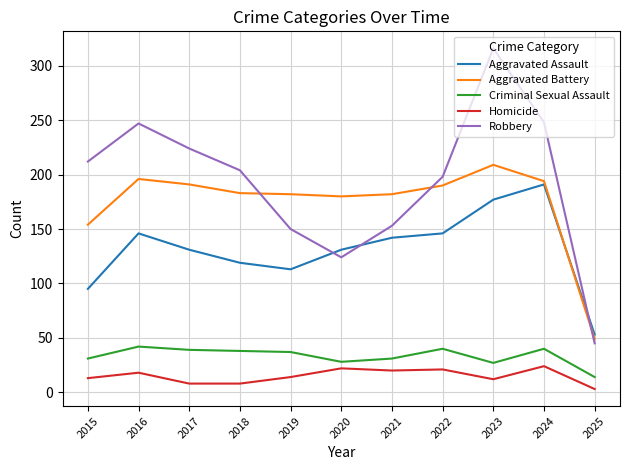

What is the average value of the Criminal Sexual Assault series?

33